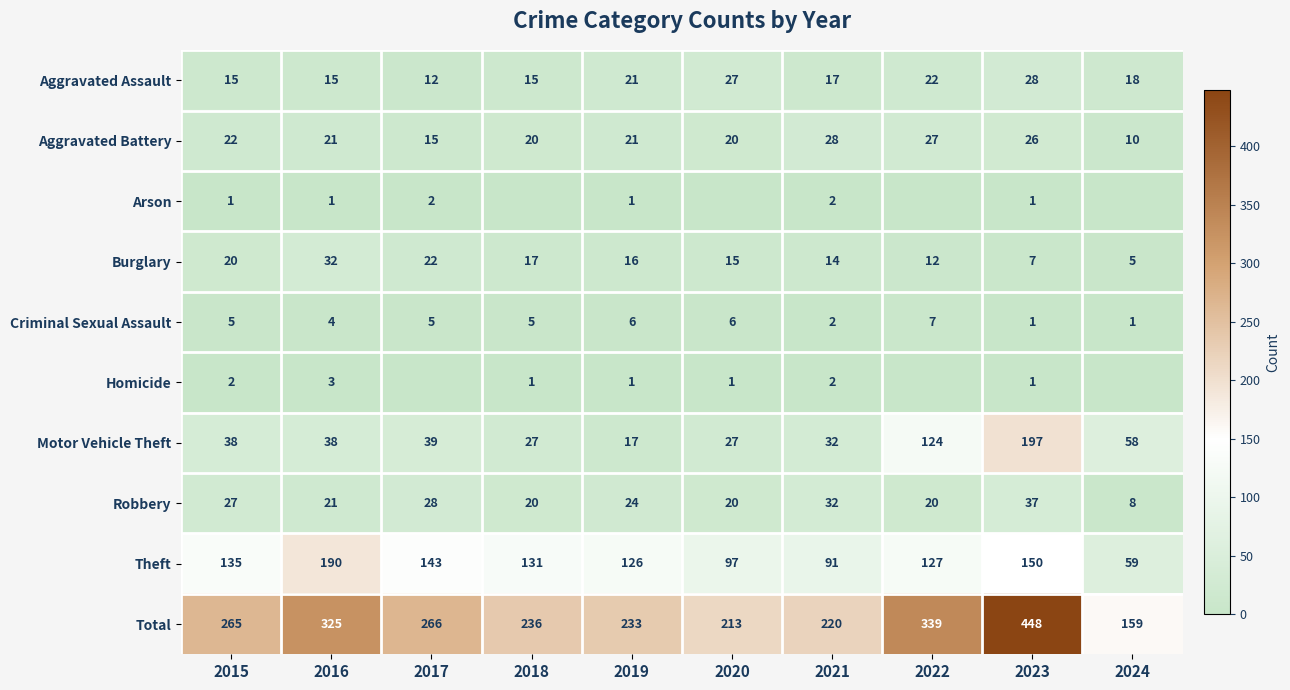

Which has a higher value, 2020 or 2019?

2020